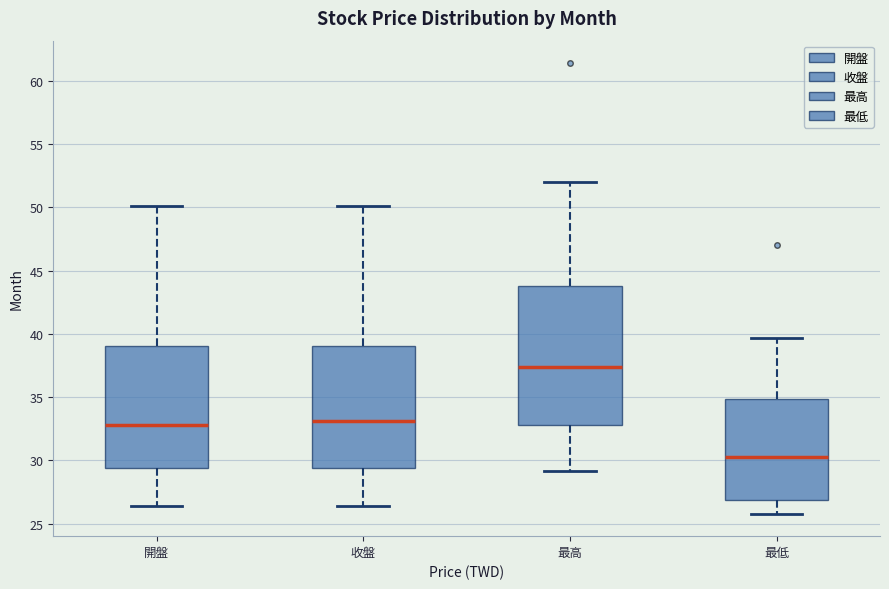

Reading left to right, read every box against the y-axis: the position of its median line, the range the box covers, and the ends of its whiskers. The values are not printed on the chart, so give them approximately, as read against the axis.

開盤: median 33.0, box 29.5 to 39.0, whiskers 26.5 to 50.0
收盤: median 33.0, box 29.5 to 39.0, whiskers 26.5 to 50.0
最高: median 37.5, box 33.0 to 44.0, whiskers 29.0 to 52.0
最低: median 30.5, box 27.0 to 35.0, whiskers 26.0 to 39.5